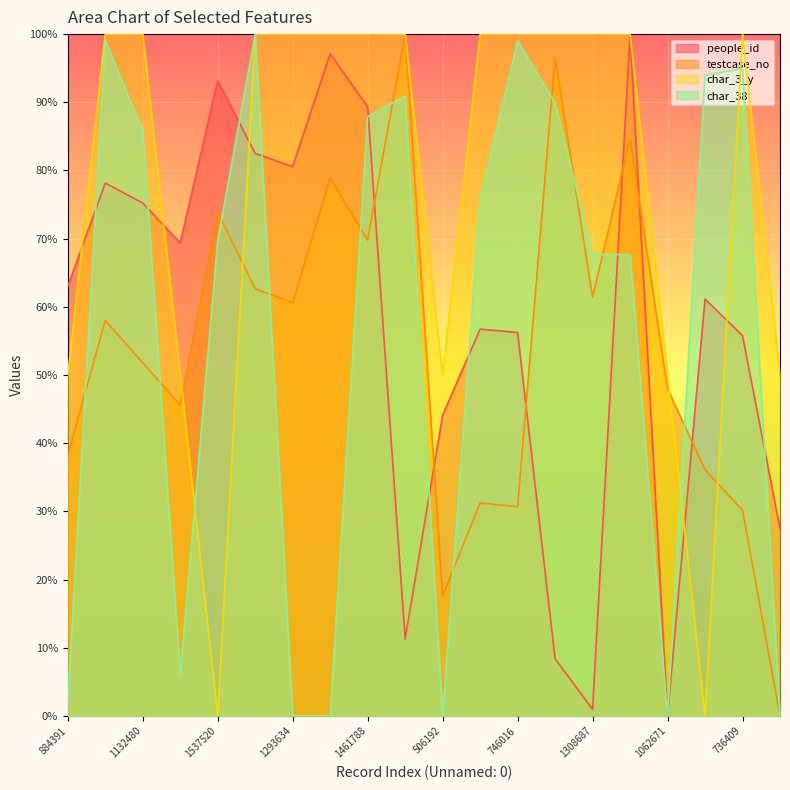

At how many categories does at least one series exceed 88?

15